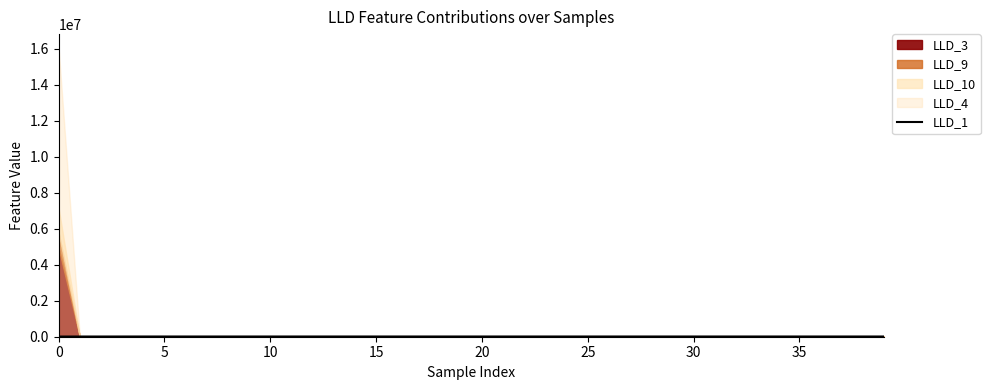

True or false: the data shows 17853.3 at 22.

False